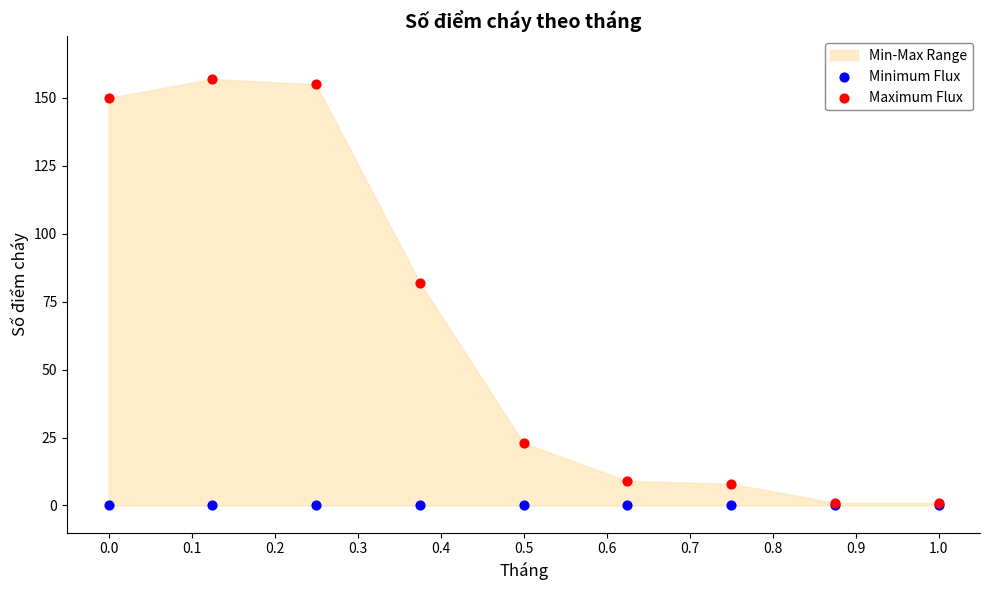

In the Maximum Flux series, what Y value is closest to 79?

82